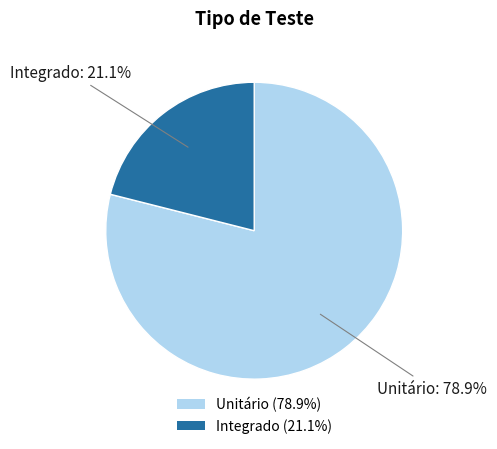

Which slice represents more than half of the pie?

Unitário